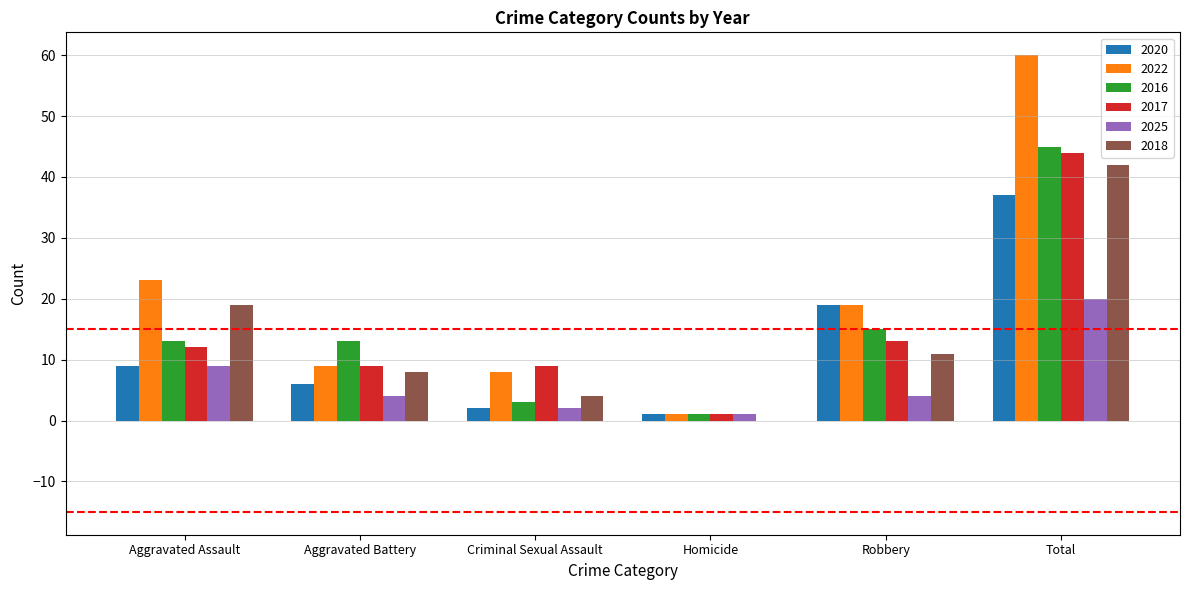

The value of 2025 at Aggravated Assault is 12. True or false?

False